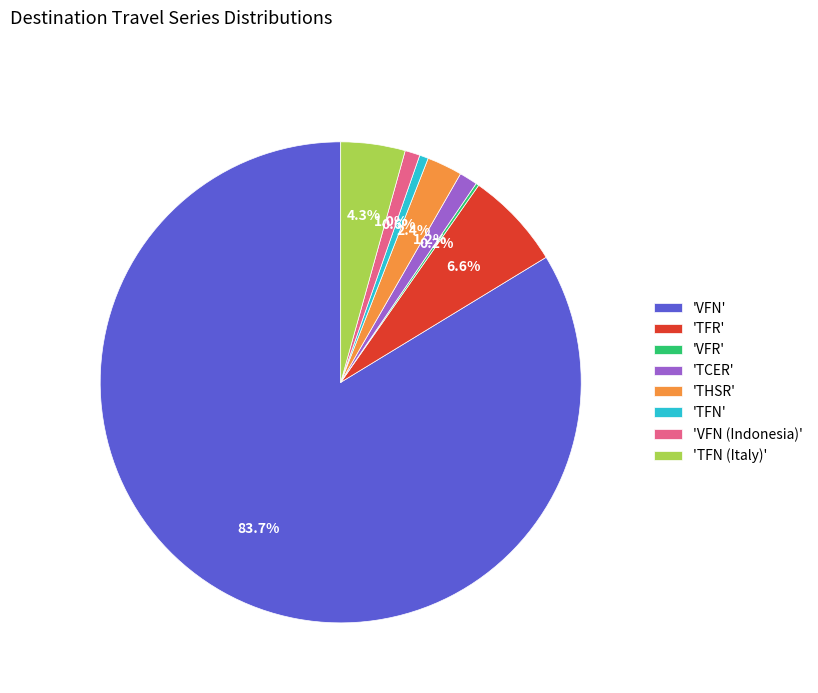

What is the largest slice in the pie chart?

'VFN'